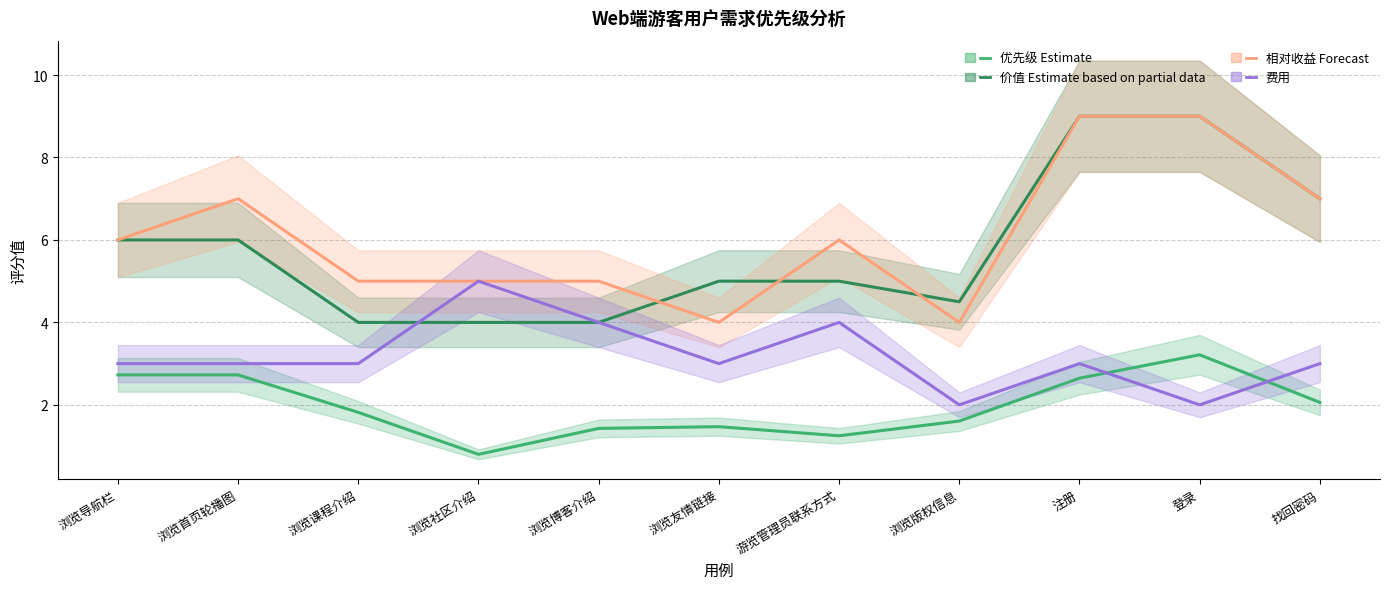

At how many categories does at least one series exceed 7?

2